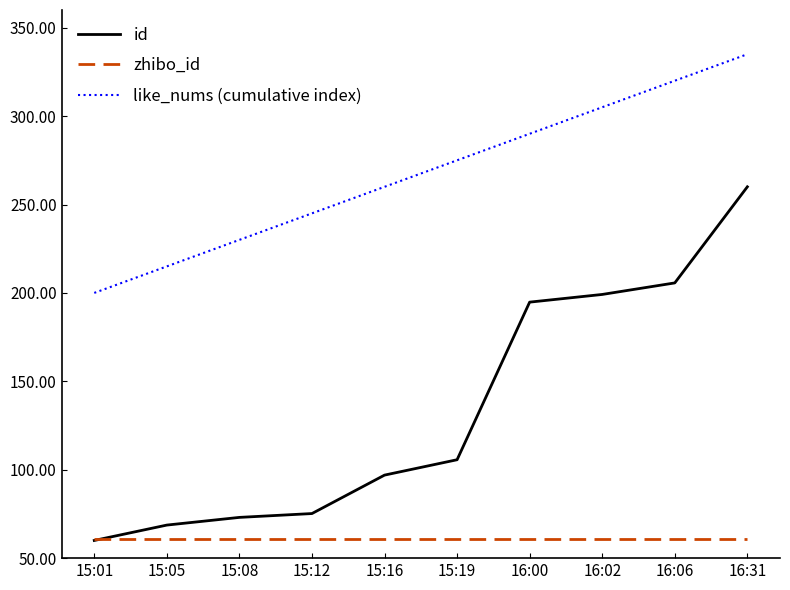

What position from the right is 15:05?

9